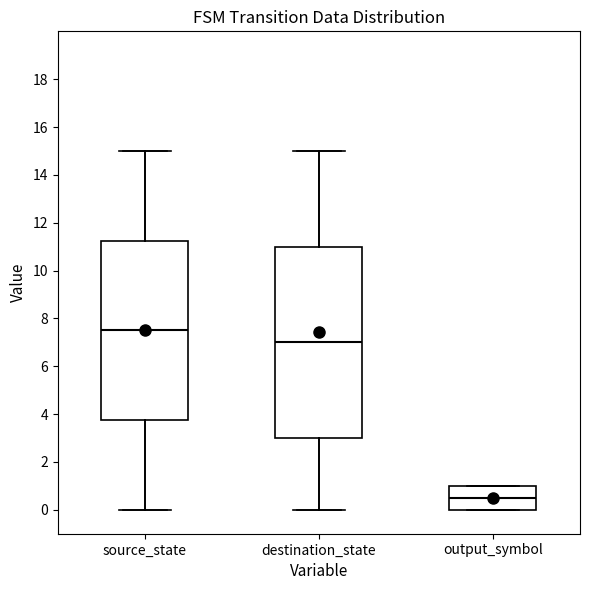

Reading left to right, transcribe this box plot: for each box, give where its median line is, the range the box spans, and where its two whiskers end, as read against the y-axis. The values are not printed on the chart, so give them approximately, as read against the axis.

source_state: median 7.6, box 3.8 to 11.2, whiskers 0.0 to 15.0
destination_state: median 7.0, box 3.0 to 11.0, whiskers 0.0 to 15.0
output_symbol: median 0.6, box 0.0 to 1.0, whiskers 0.0 to 1.0